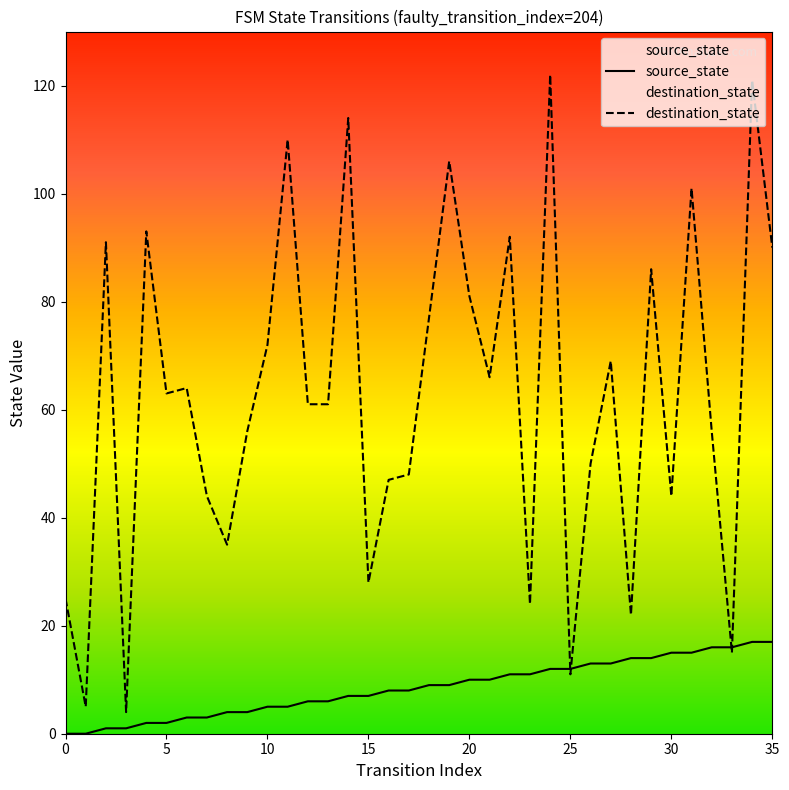

What is the highest value of the source_state series?

17